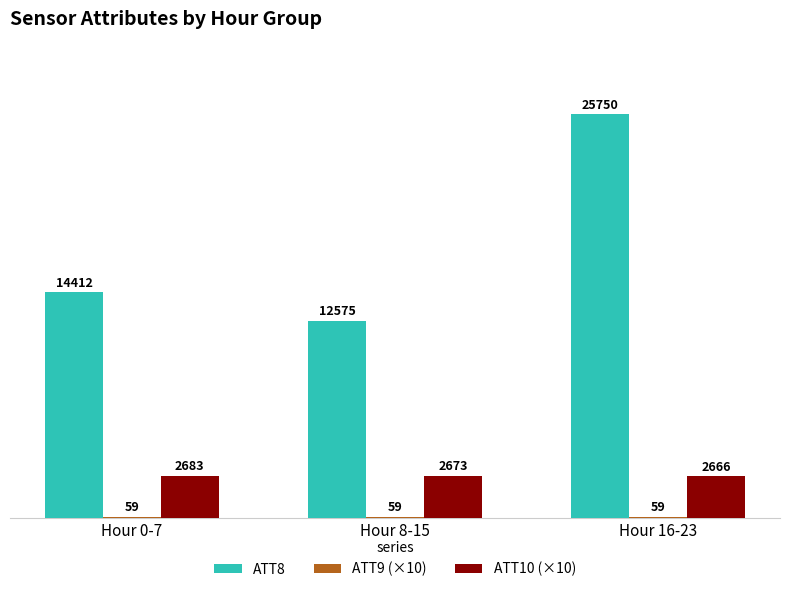

Between Hour 0-7 and Hour 8-15, which series saw the biggest shift?

ATT8